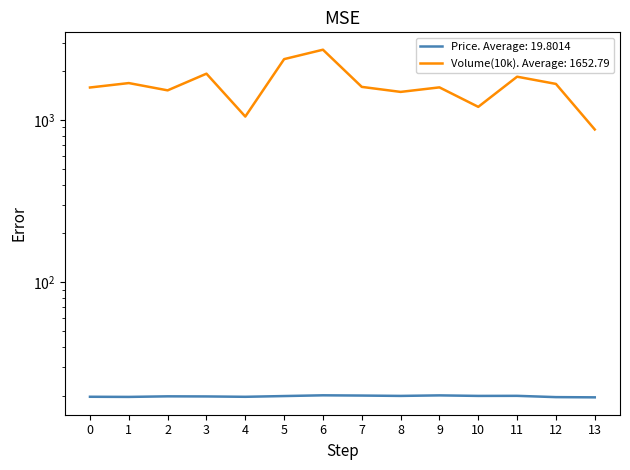

Is it true that Price equals 6.7 at 4?

False